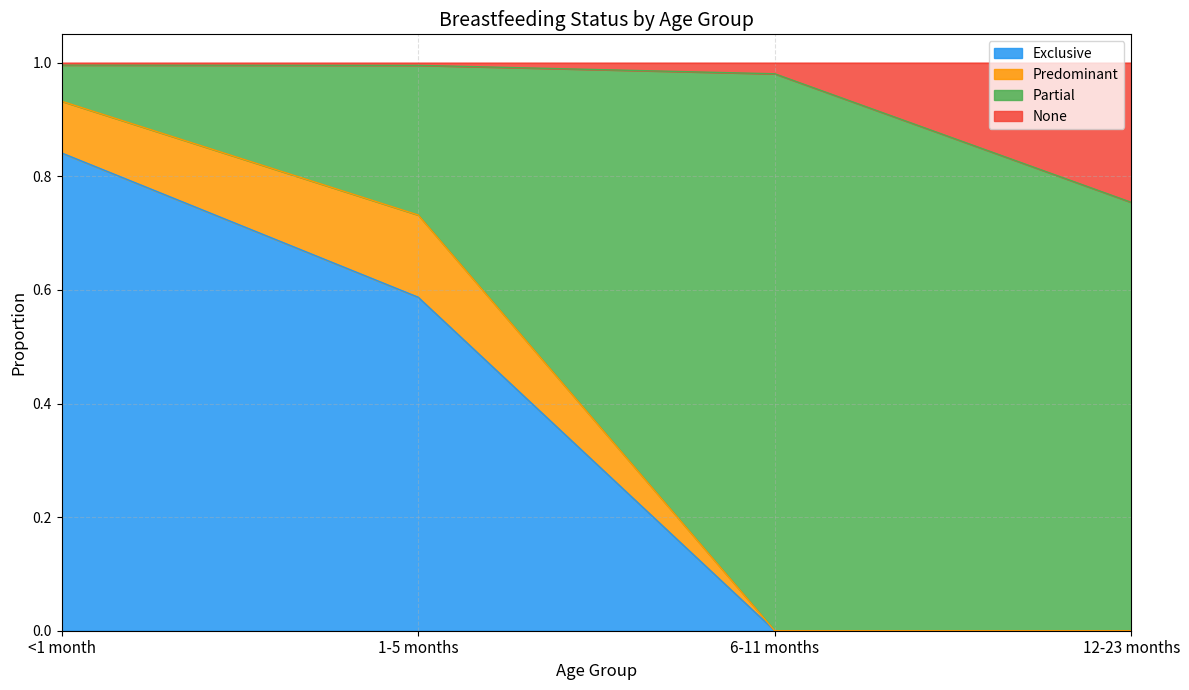

The value of Exclusive at 1-5 months is 0.3. True or false?

False